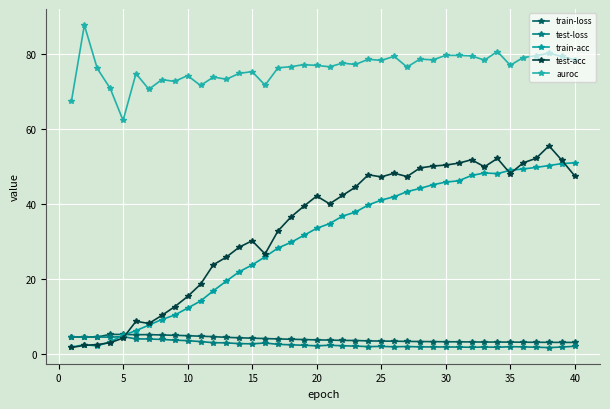

At how many categories does at least one series exceed 86?

1